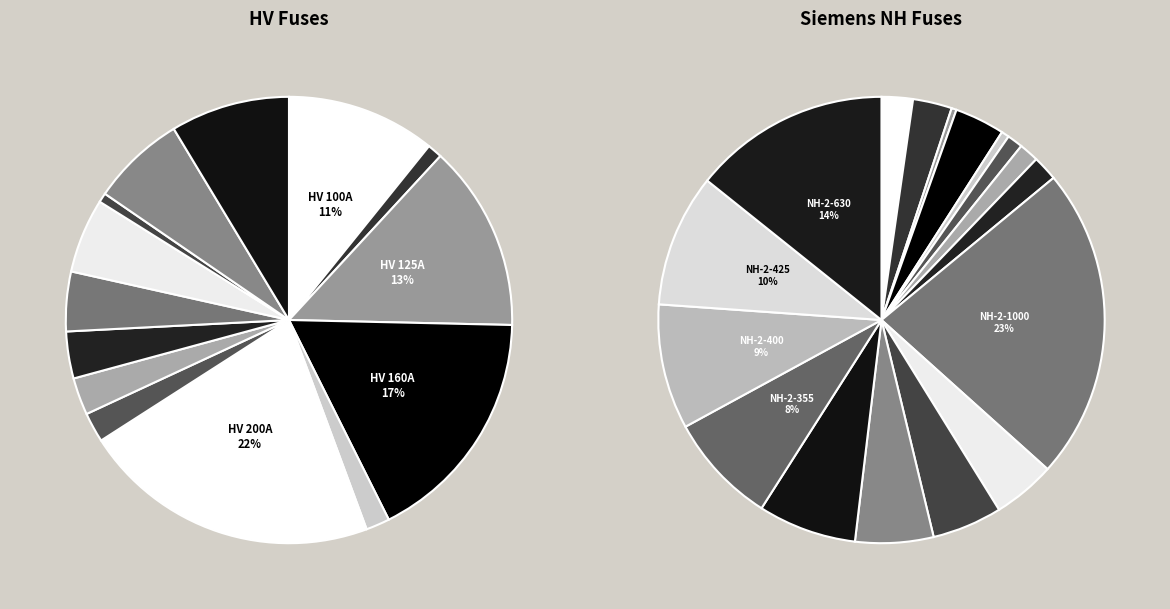

What is the ratio of the value at HV 50A to the value at HV 40A?

1.2